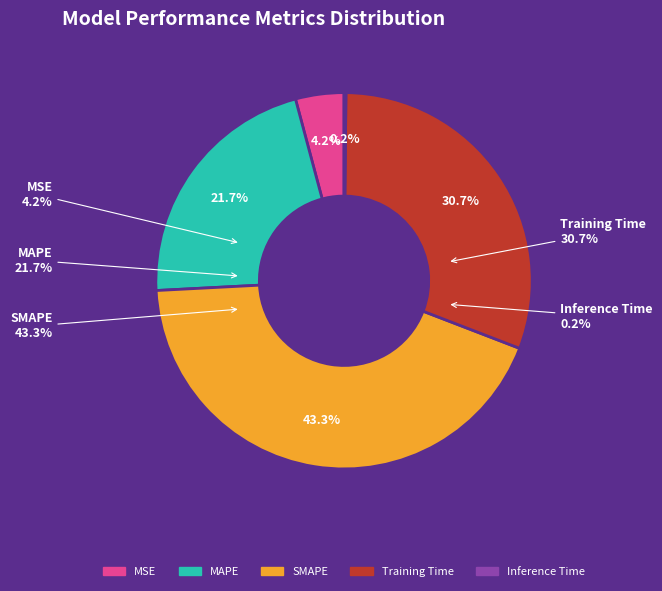

Which category has the smallest portion of the pie?

Inference Time